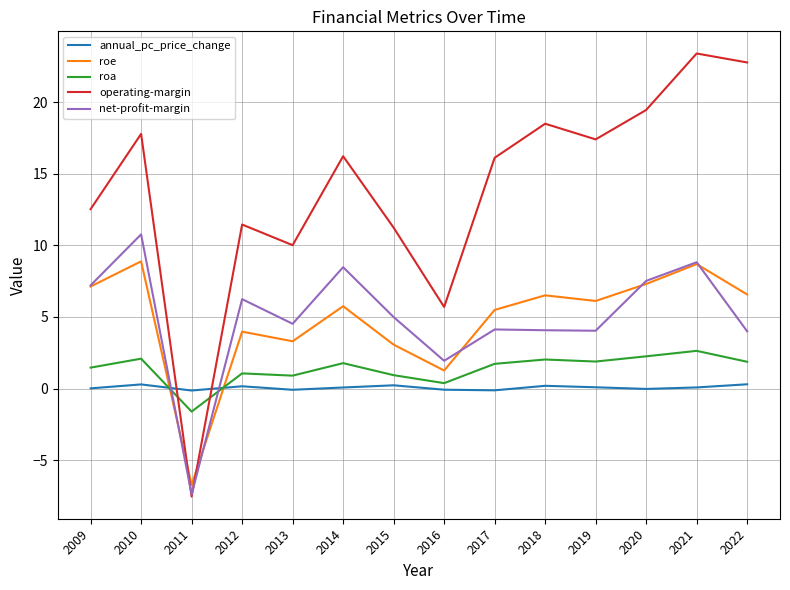

Rank the series at 2012 from highest to lowest value.

operating-margin, net-profit-margin, roe, roa, annual_pc_price_change